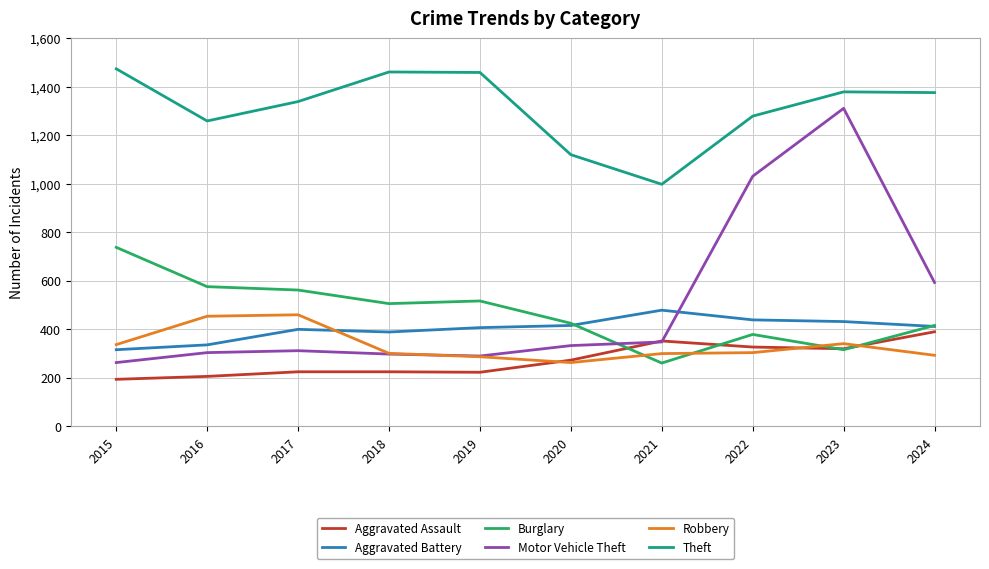

Where is Motor Vehicle Theft nearest to the value 787?

2024